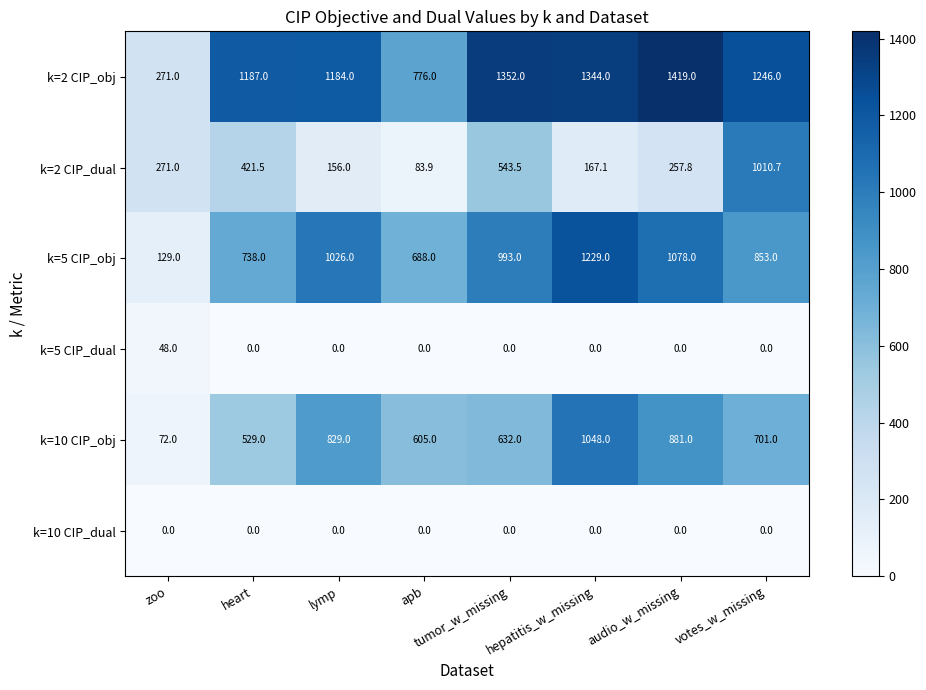

Which category has the highest value across all series?

audio_w_missing